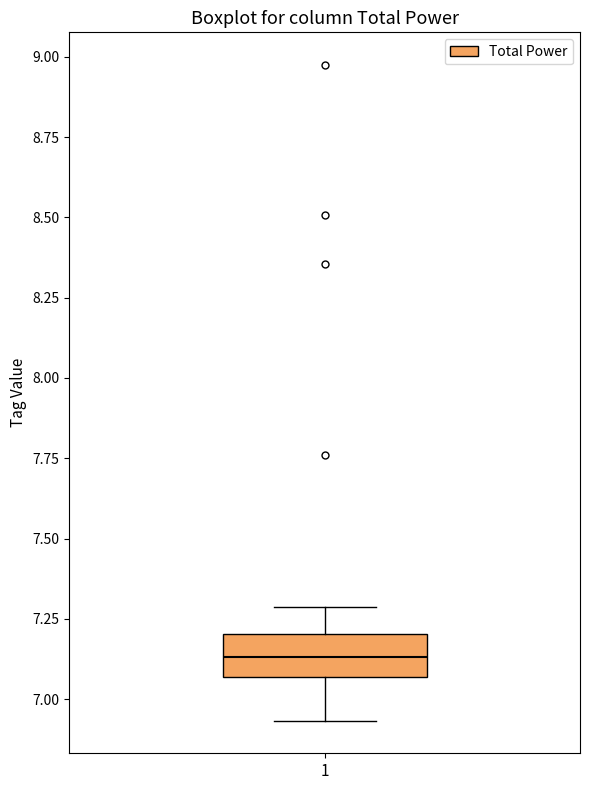

Where does the lower whisker of the box at x = 1 end on the y-axis? The values are not printed on the chart, so give them approximately, as read against the axis.

6.95